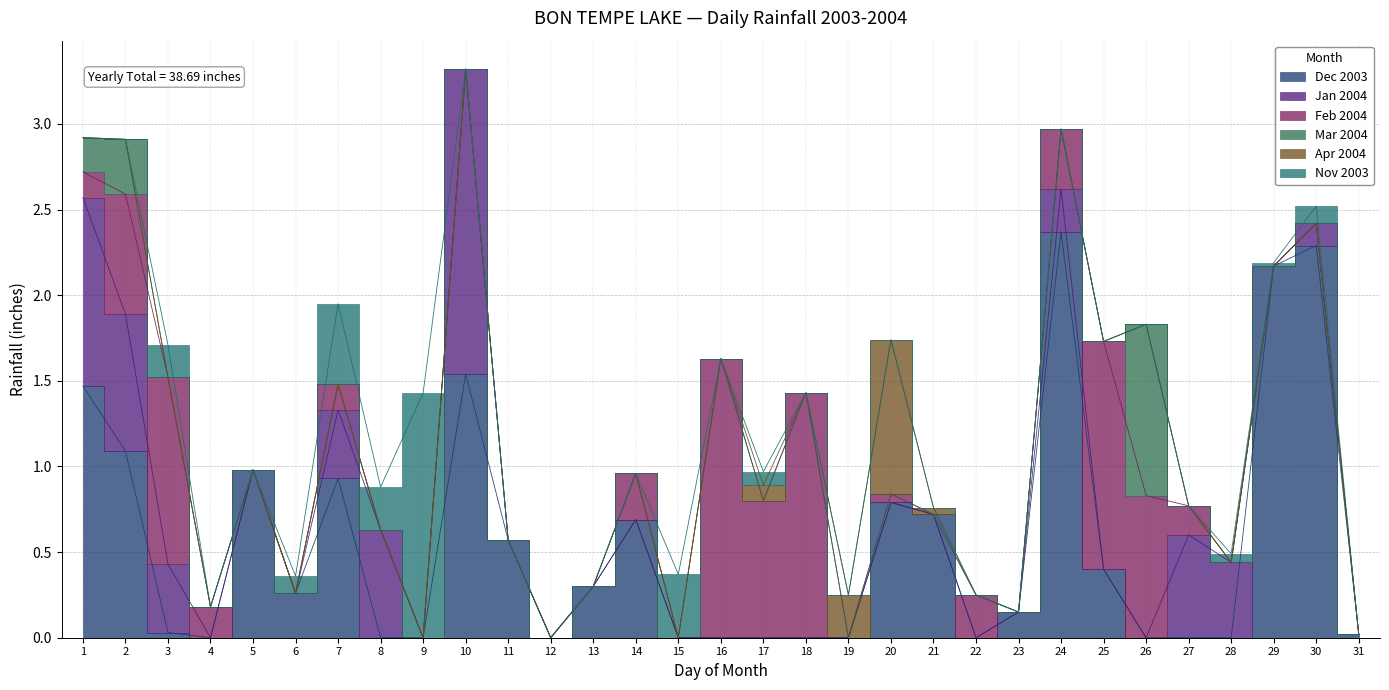

Between 3 and 4, which series saw the biggest shift?

Feb 2004